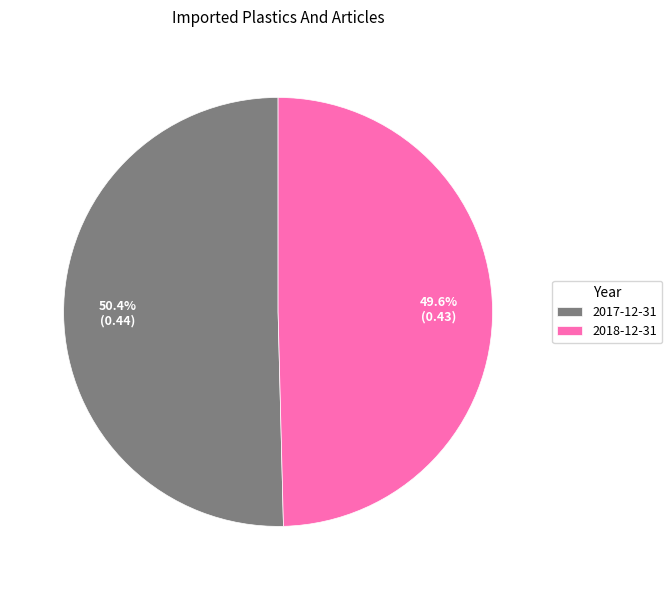

To the nearest percent, what percentage of the pie is 2017-12-31?

50%